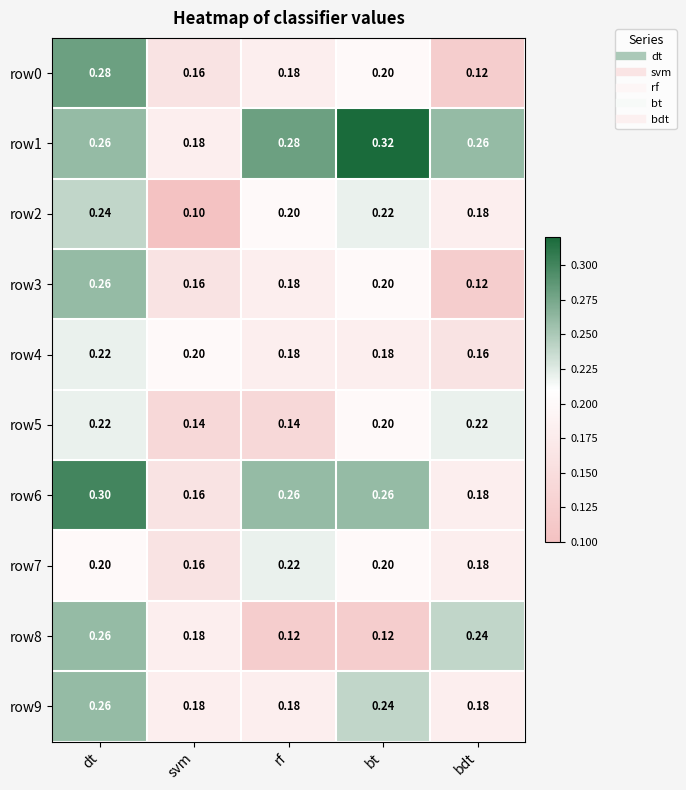

Rank the categories by row0 value from highest to lowest.

dt, bt, rf, svm, bdt